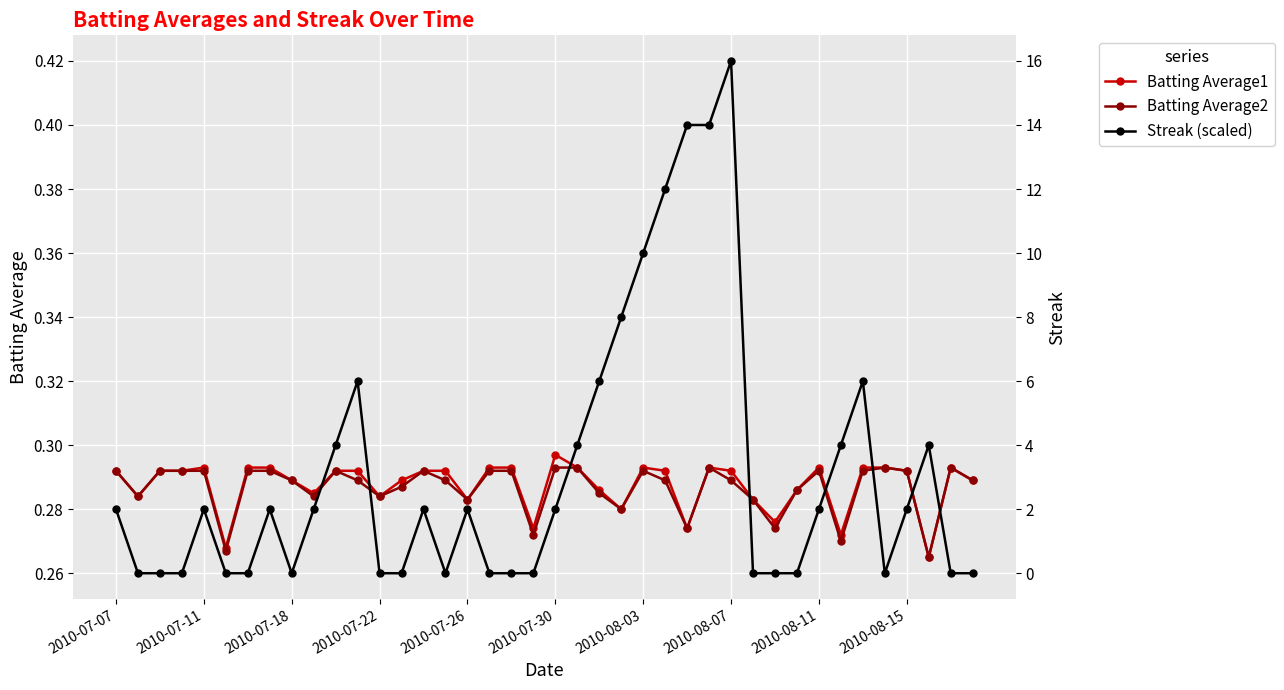

True or false: Streak has more than 1 interior local peaks.

True